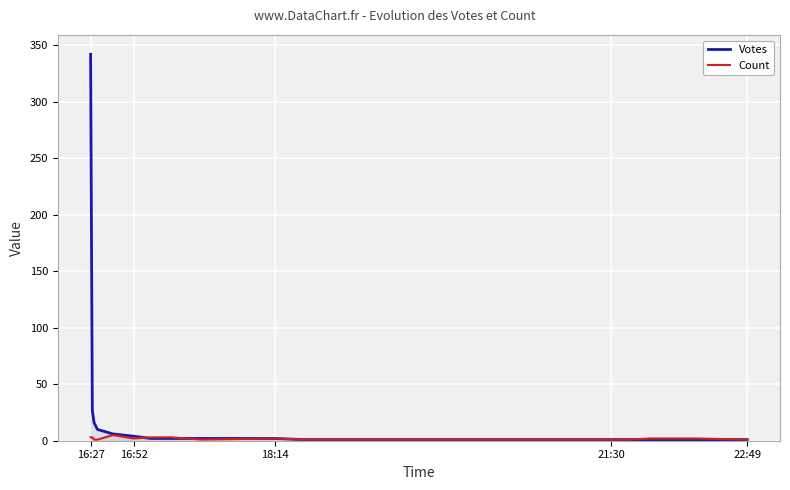

Which label corresponds to the largest value in the chart?

16:27